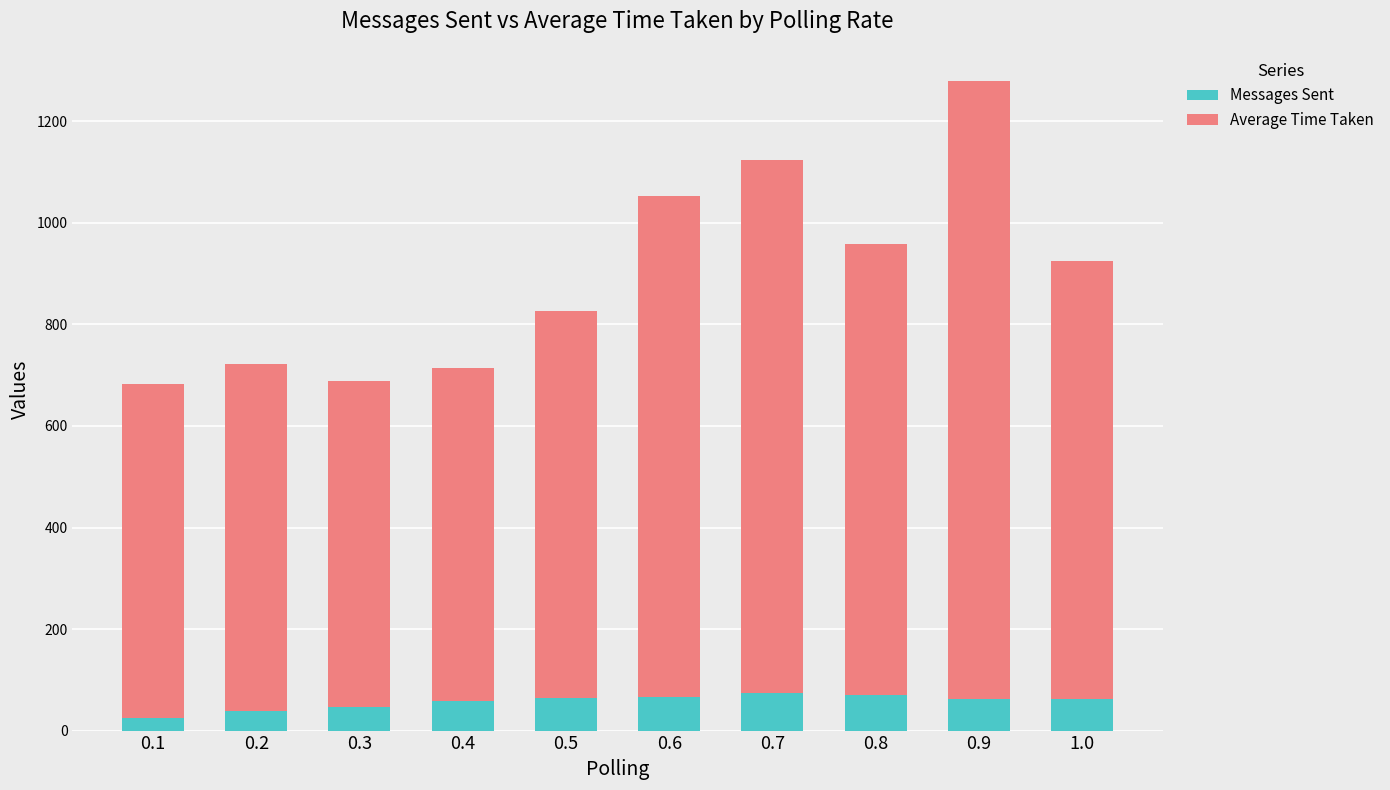

What is the total value across all series at 0.6?

1053.7